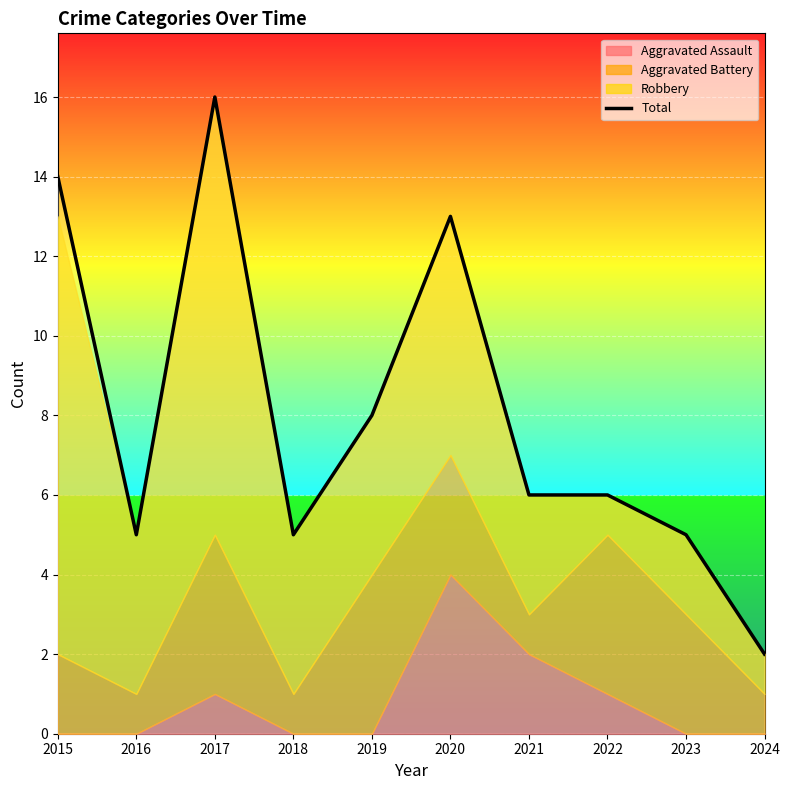

At which category does the chart reach its minimum across all series?

2024